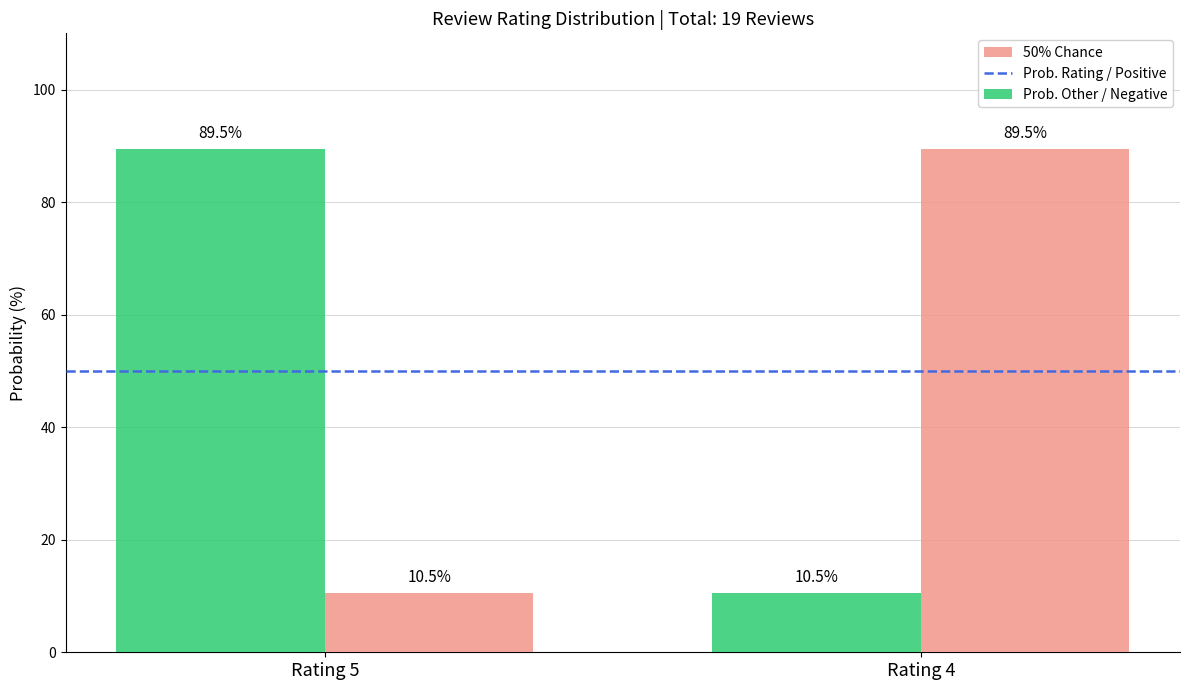

How many data points does each series have?

2